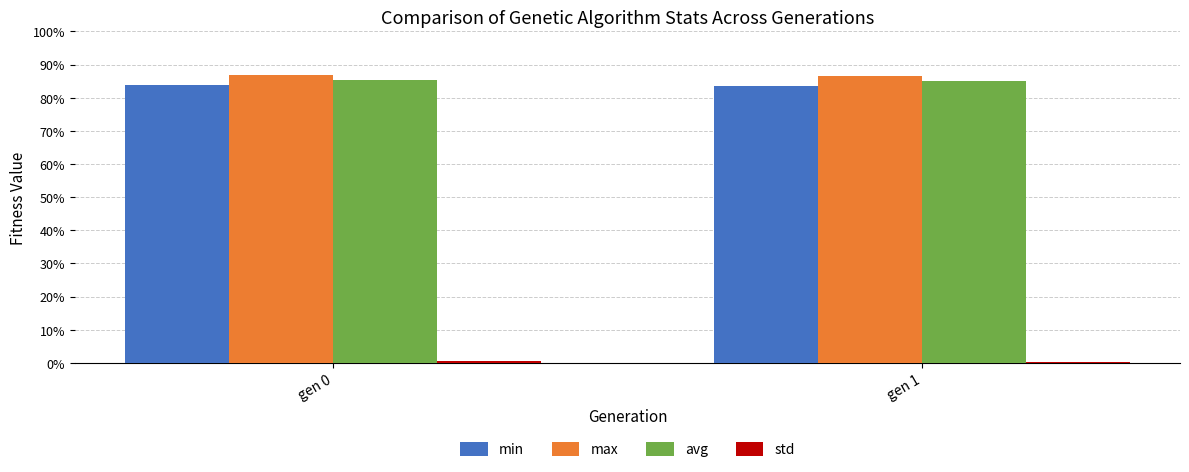

The min series shows 83.7 at gen 0. True or false?

True